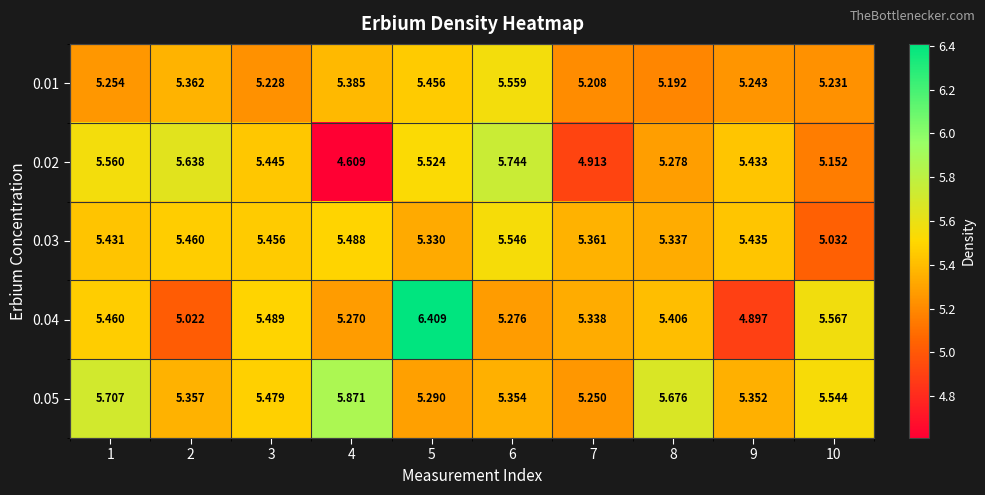

Is the value of 0.02 at 9 greater than the value of 0.01 at 6?

No